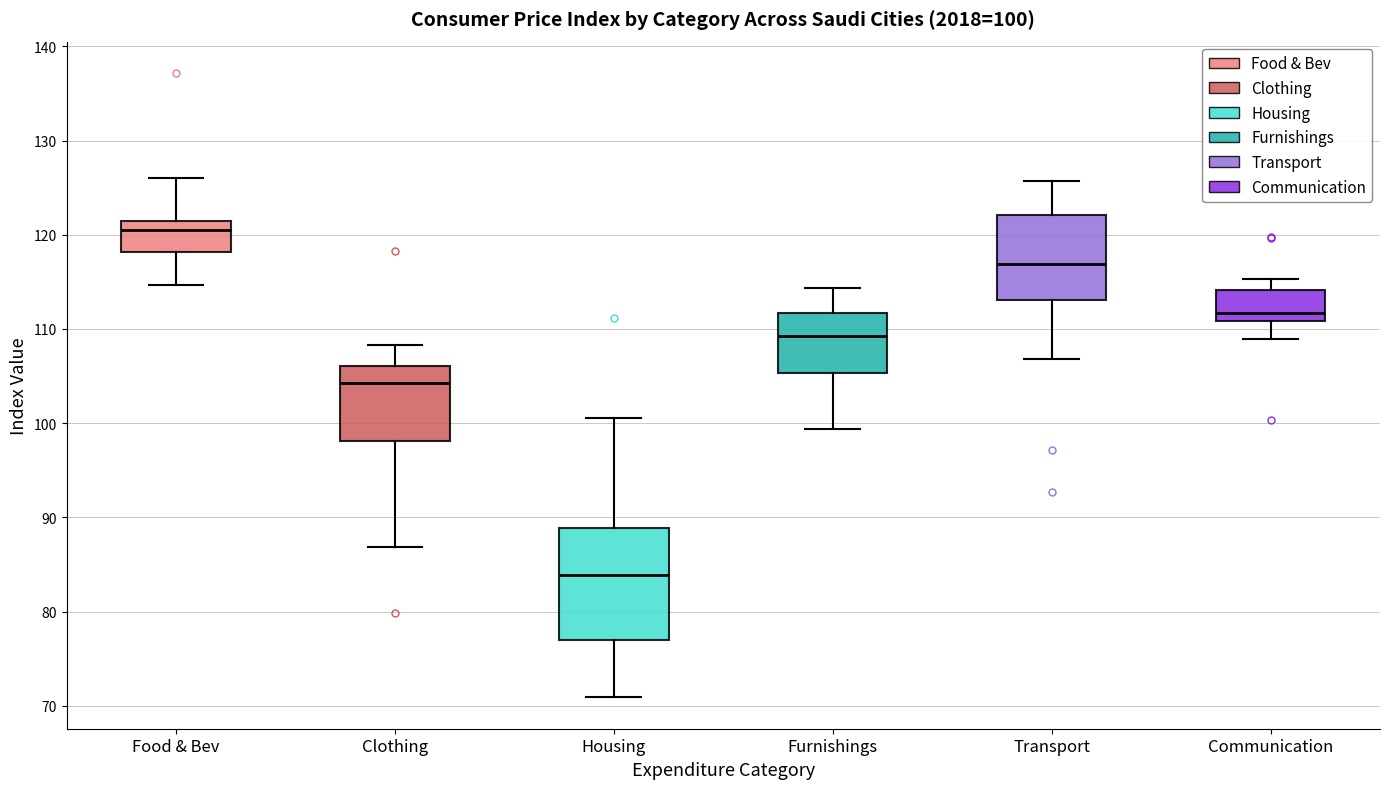

Which box has the lowest median line?

Housing